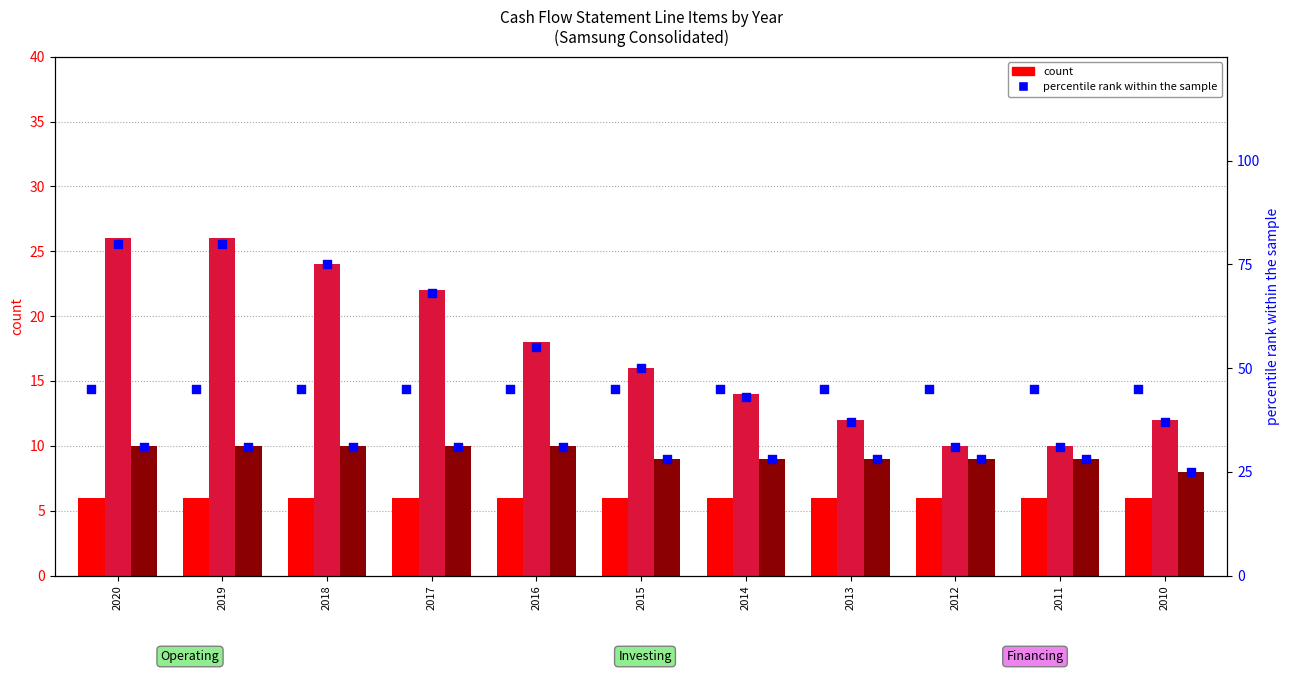

Which series contains the lowest Y value?

Operating (count)